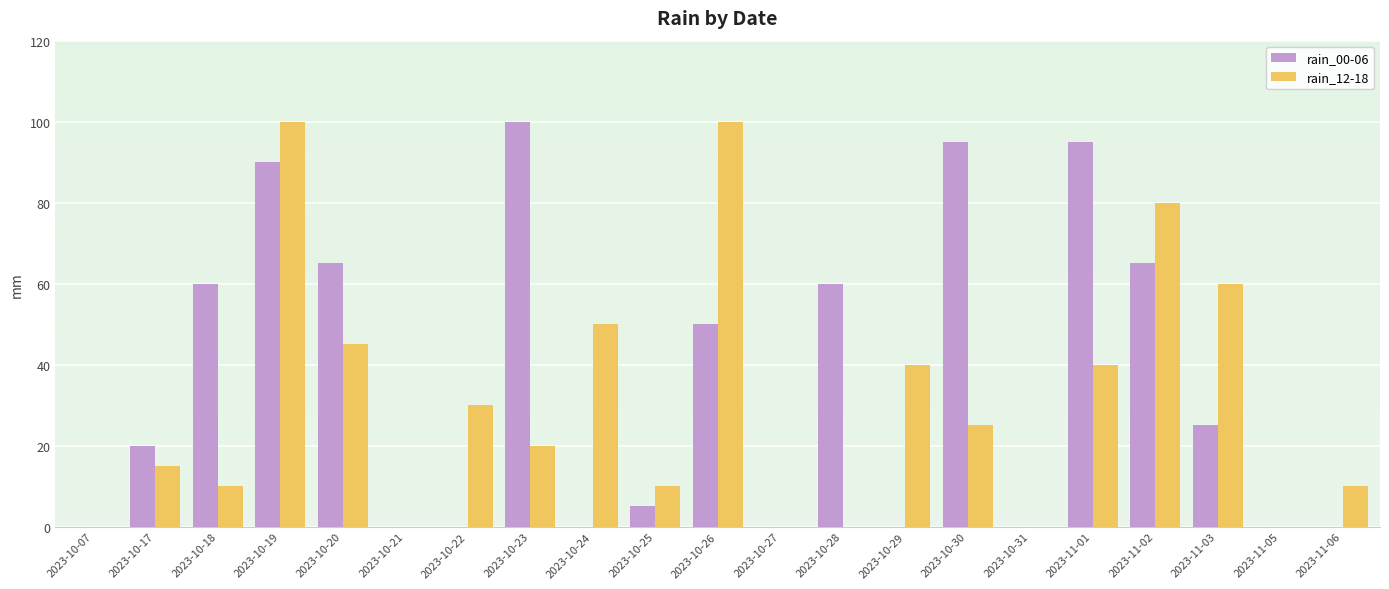

What is the average value of the rain_12-18 series?

30